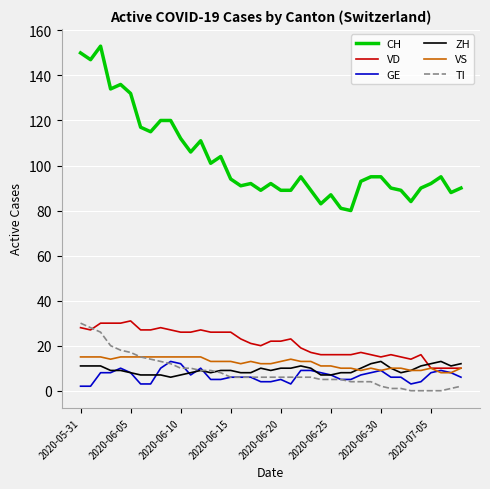

Which series has the widest spread of values?

CH